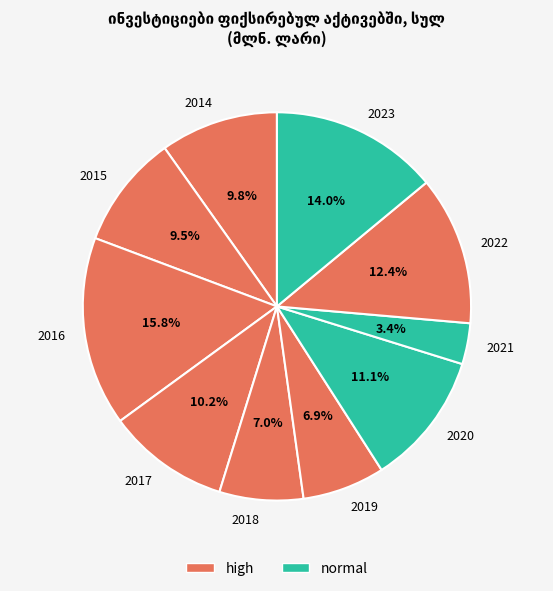

Is it true that 2020 is 11% of the pie?

True